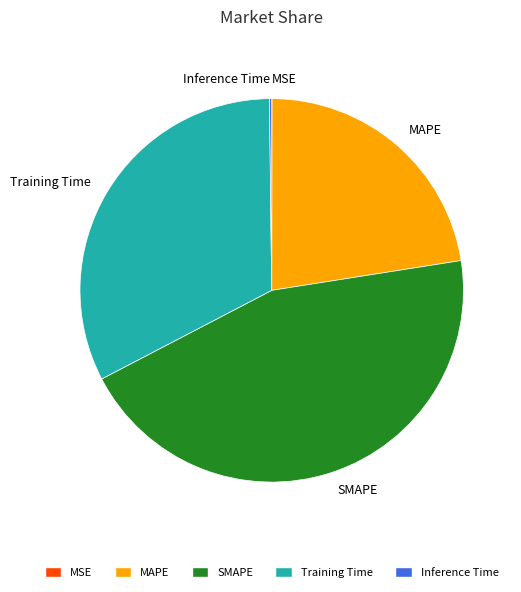

Does SMAPE account for over 50% of the chart?

No